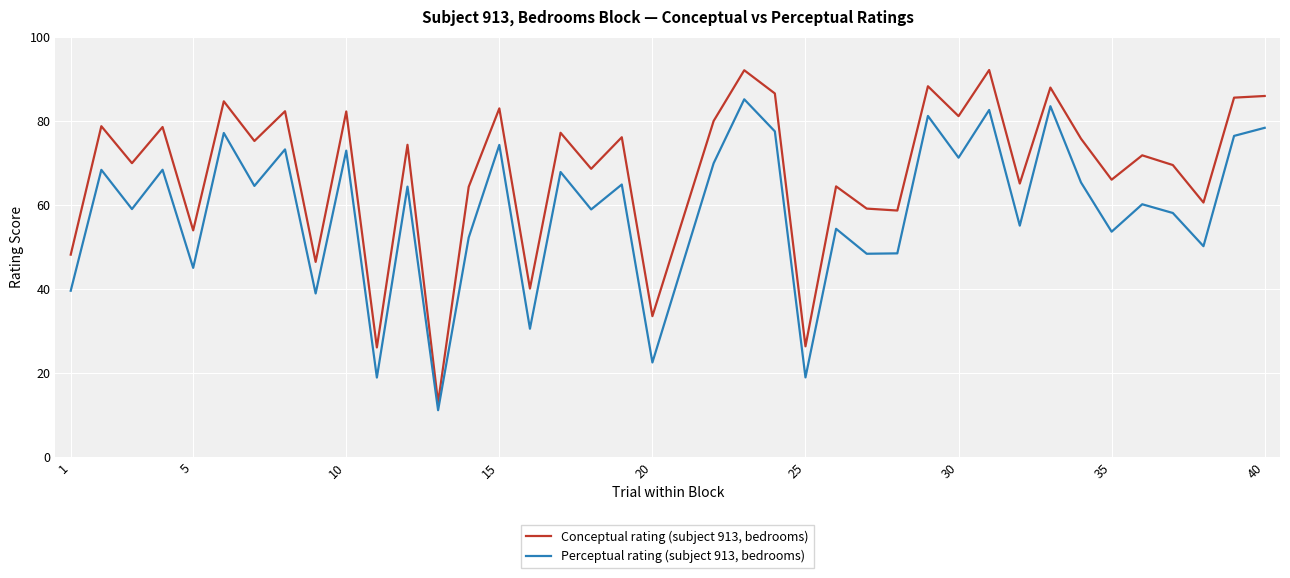

What is the minimum value for Perceptual rating (subject 913, bedrooms)?

11.1